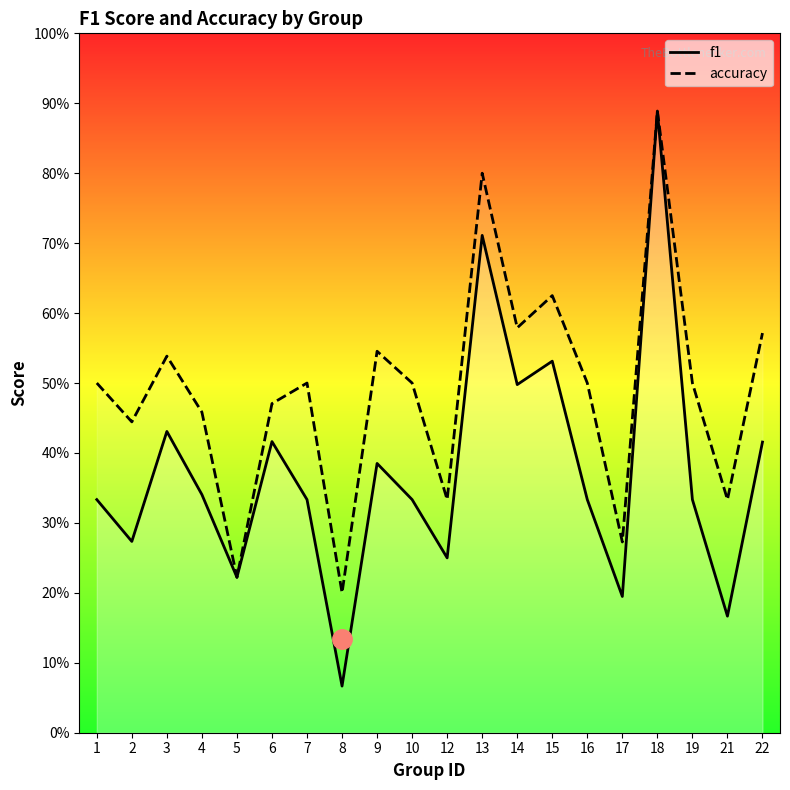

Is it true that accuracy equals 0.2 at 22?

False